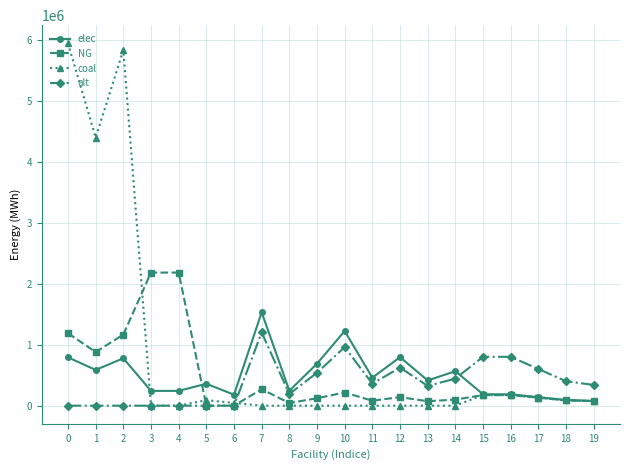

Is the value of coal at 16 greater than the value of alt at 13?

No